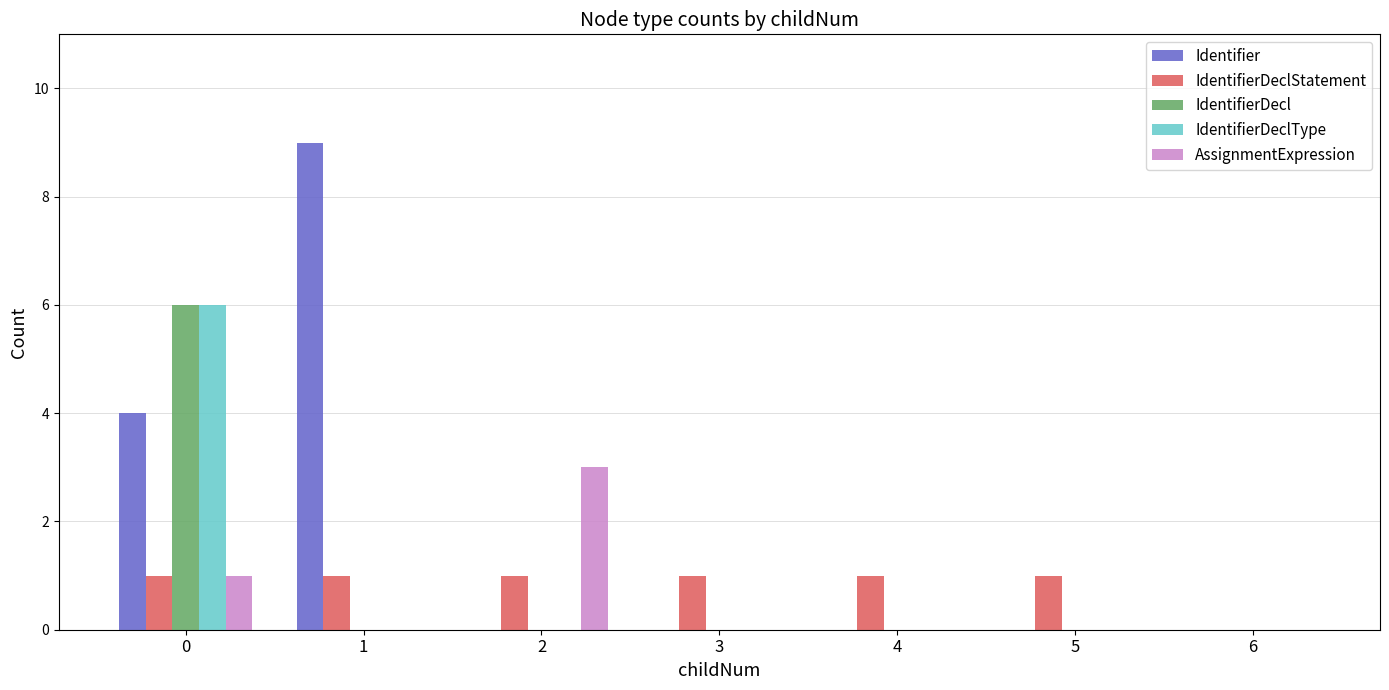

Does the chart contain stacked bars?

No